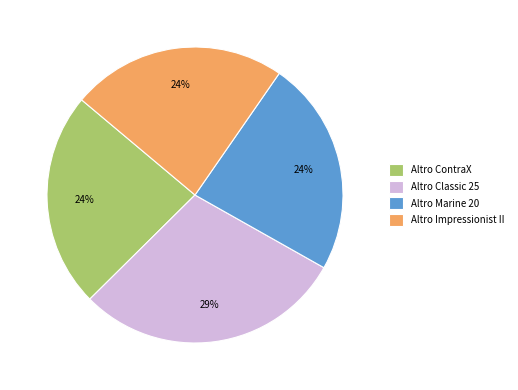

Combined, do Altro Classic 25 and Altro ContraX account for over 50%?

Yes